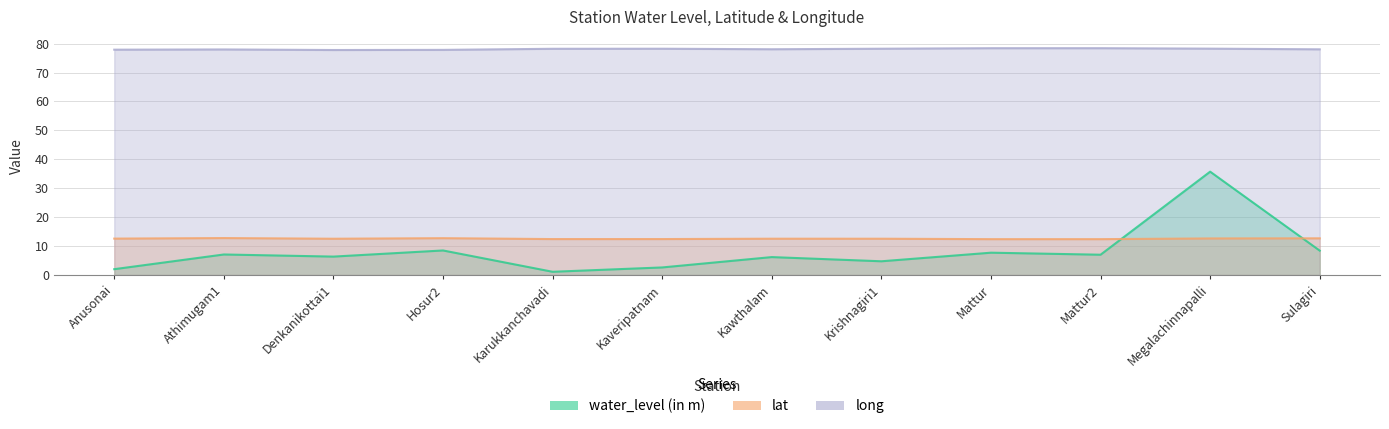

Reading left to right, extract all data points from this chart.

water_level (in m): Anusonai=2.0	Athimugam1=7.1	Denkanikottai1=6.3	Hosur2=8.5	Karukkanchavadi=1.1	Kaveripatnam=2.6	Kawthalam=6.2	Krishnagiri1=4.7	Mattur=7.7	Mattur2=7.0	Megalachinnapalli=35.7	Sulagiri=8.4
lat: Anusonai=12.6	Athimugam1=12.8	Denkanikottai1=12.5	Hosur2=12.7	Karukkanchavadi=12.4	Kaveripatnam=12.4	Kawthalam=12.5	Krishnagiri1=12.5	Mattur=12.4	Mattur2=12.4	Megalachinnapalli=12.6	Sulagiri=12.7
long: Anusonai=77.9	Athimugam1=78.0	Denkanikottai1=77.8	Hosur2=77.8	Karukkanchavadi=78.2	Kaveripatnam=78.2	Kawthalam=78.0	Krishnagiri1=78.2	Mattur=78.4	Mattur2=78.4	Megalachinnapalli=78.3	Sulagiri=78.0